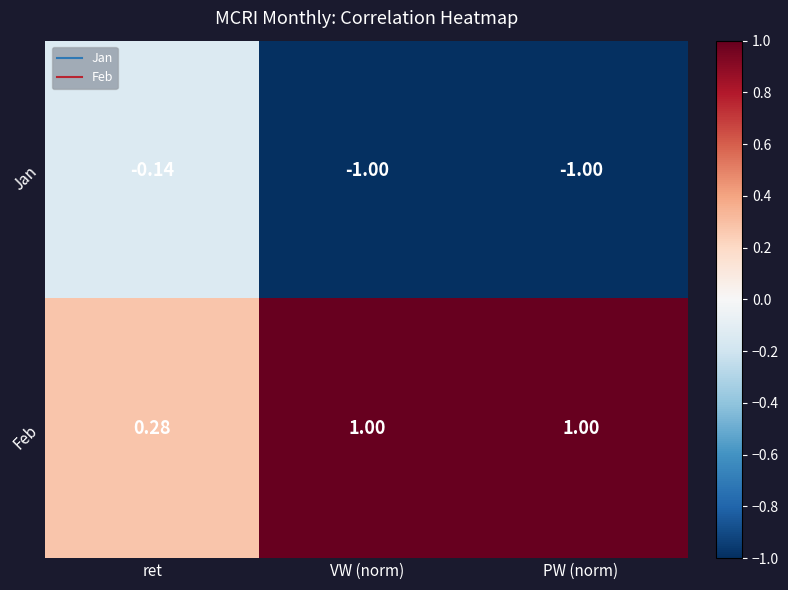

Count the number of categories in the chart.

3